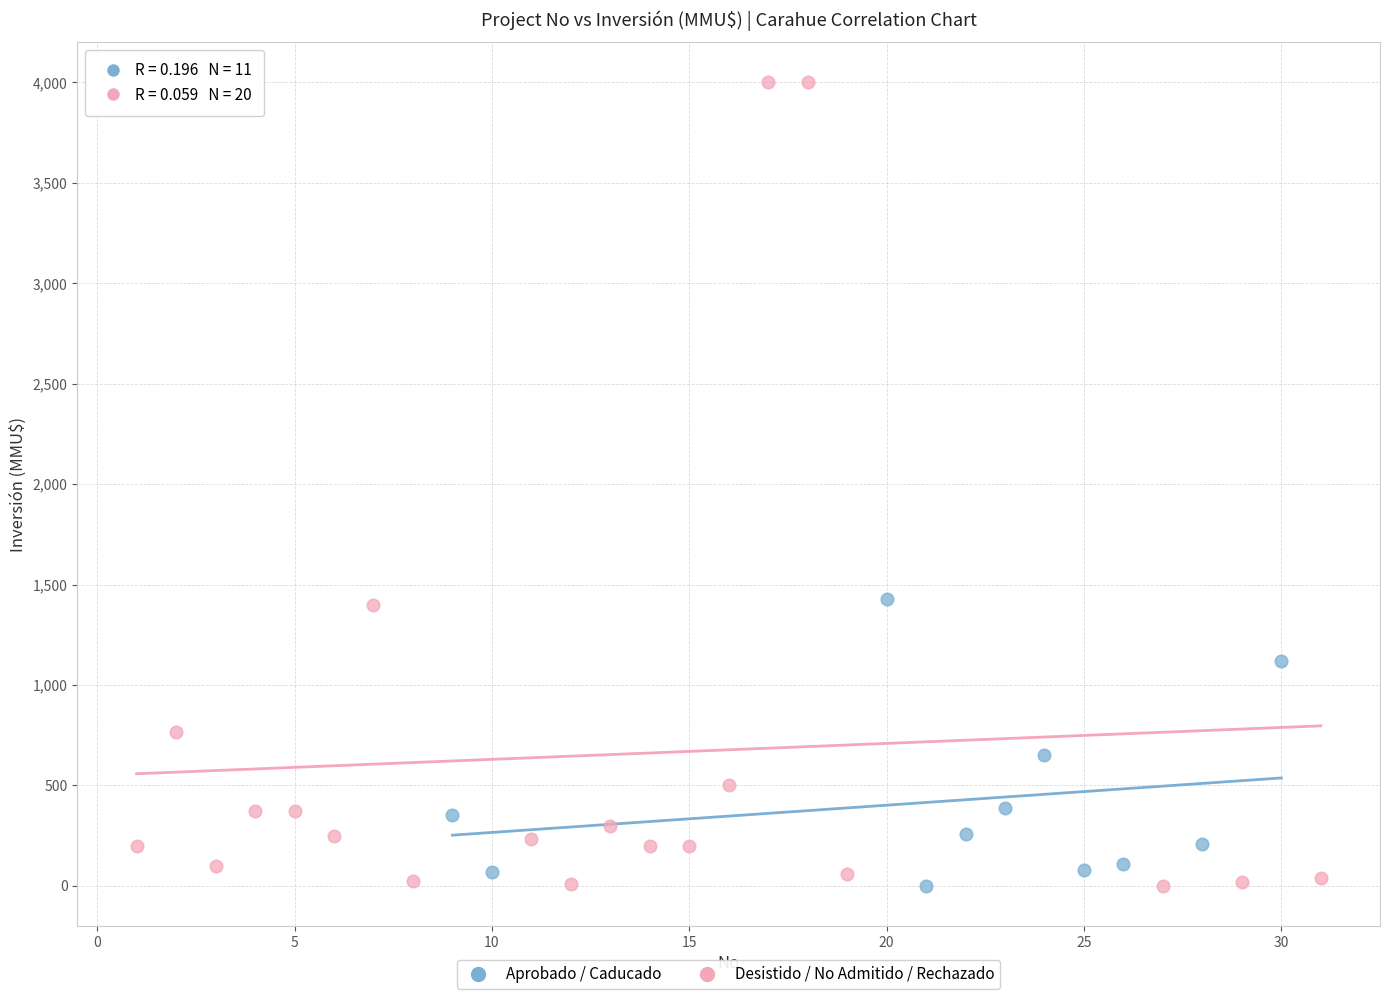

Which series contains the highest Y value?

Desistido / No Admitido / Rechazado